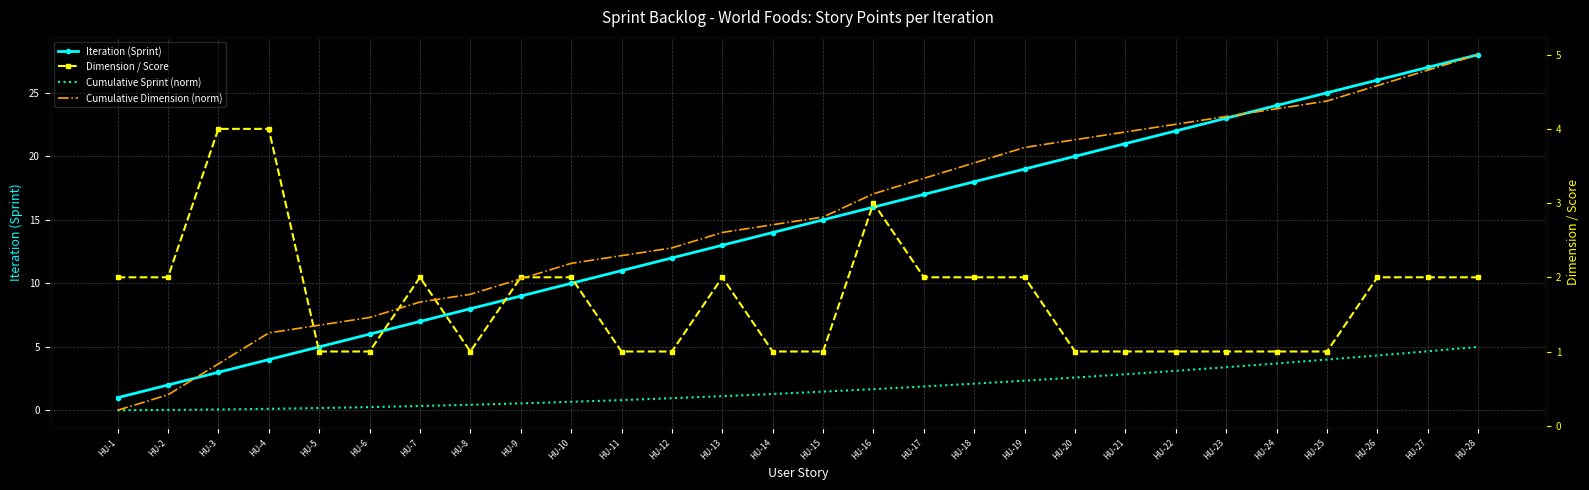

At which category does the chart reach its peak across all series?

HU-28